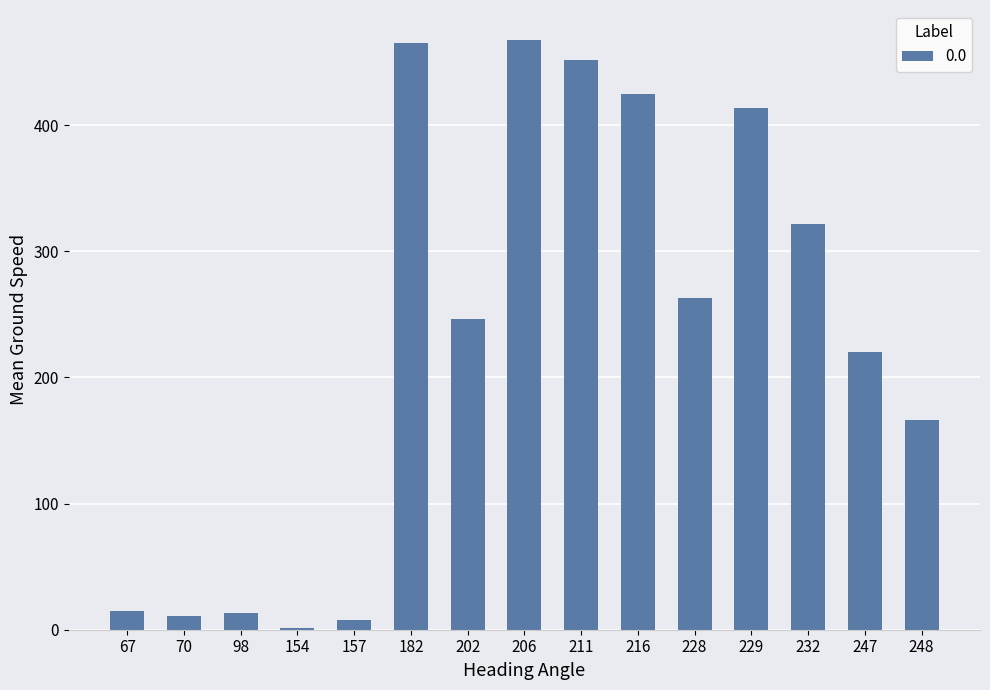

What is the maximum value shown in the chart?

468